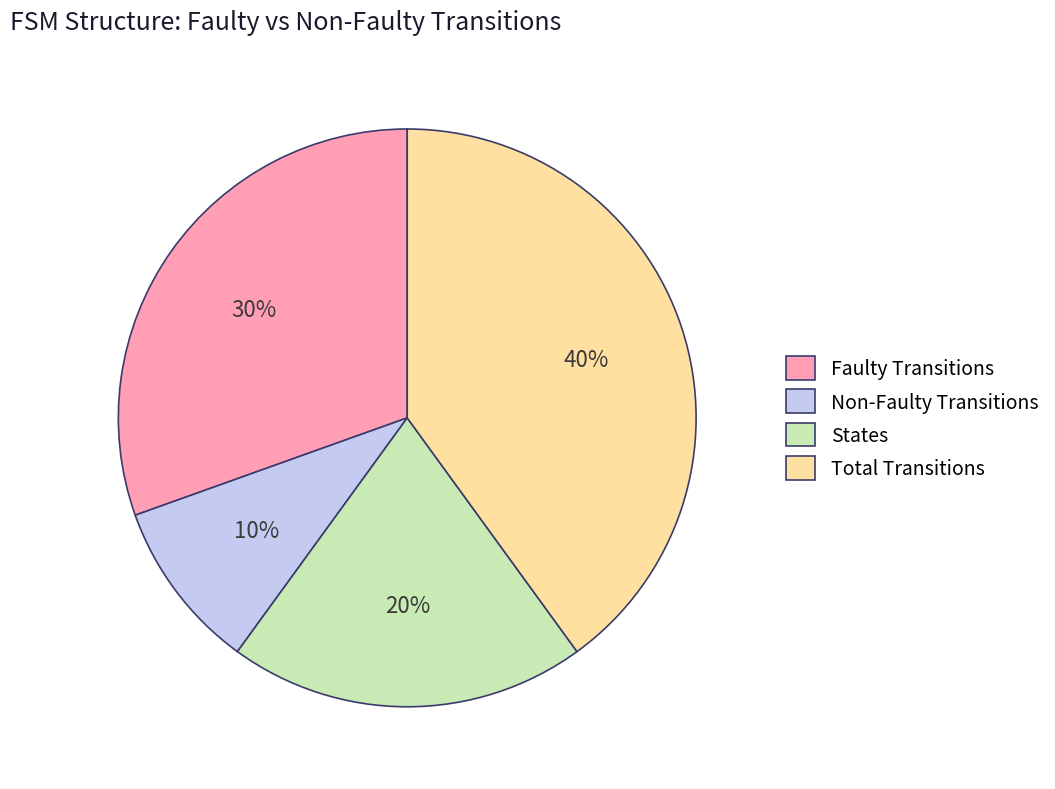

The States slice represents 31% of the pie. True or false?

False